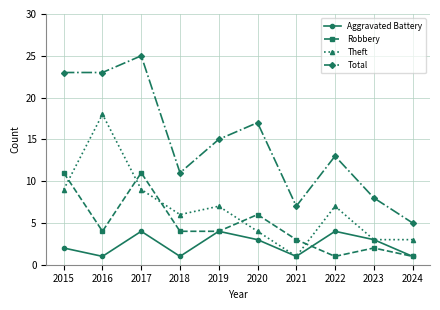

True or false: Robbery and Aggravated Battery cross at least once.

True